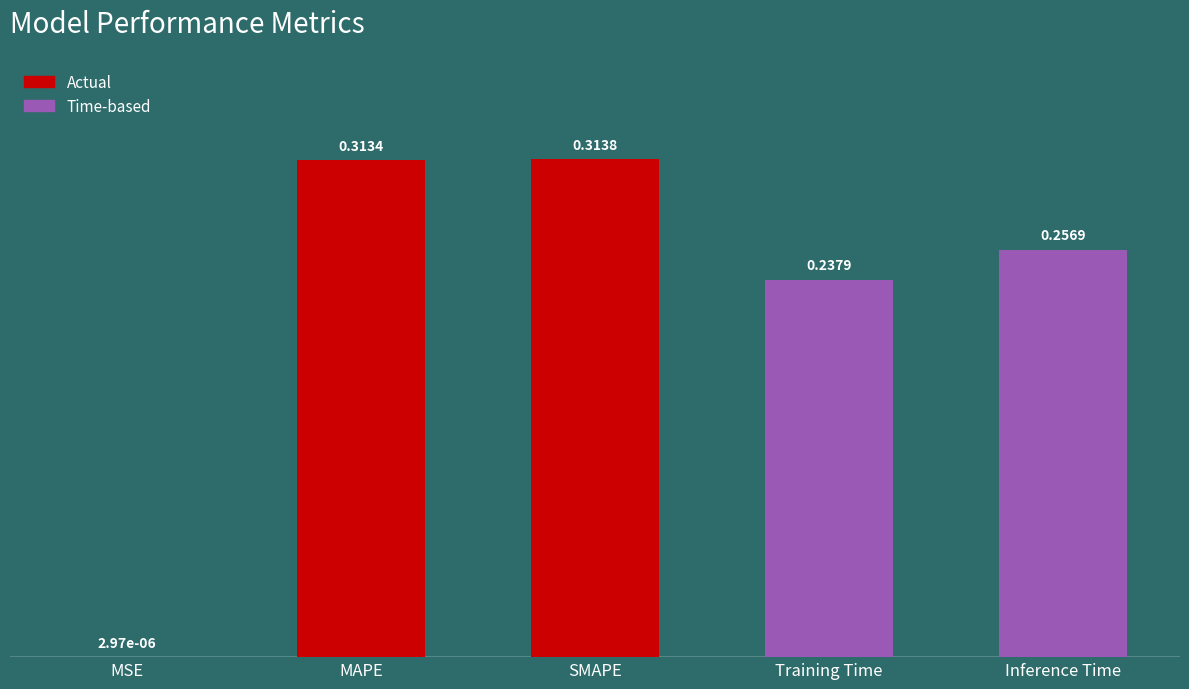

At which label is the value closest to 0?

MSE